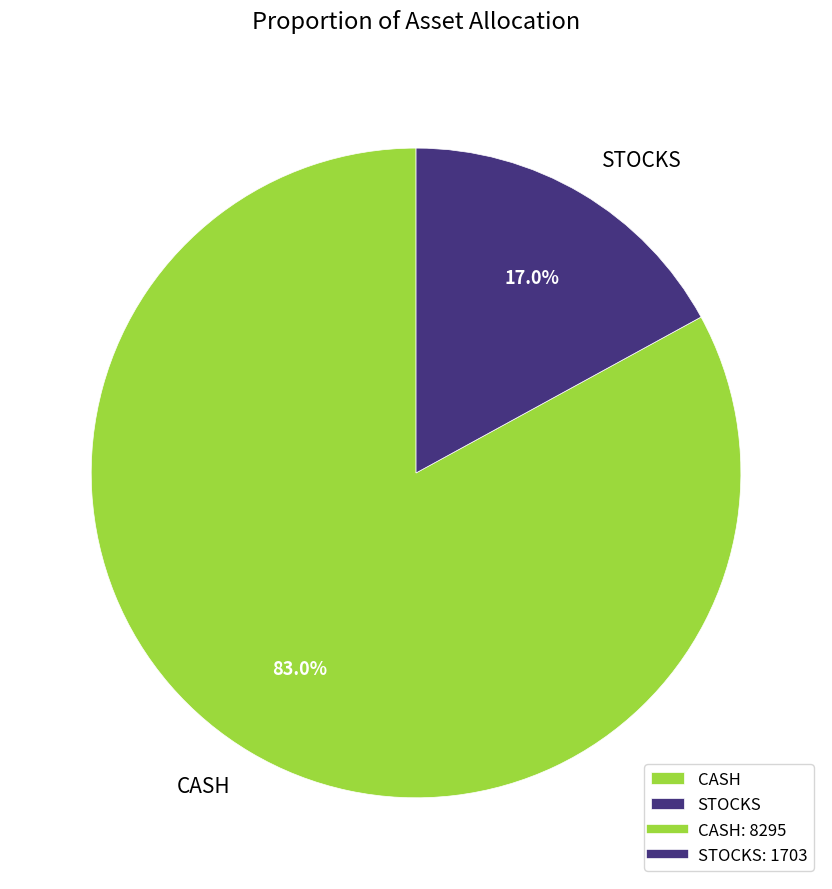

Approximately how many times larger is the value at CASH compared to STOCKS?

4.9